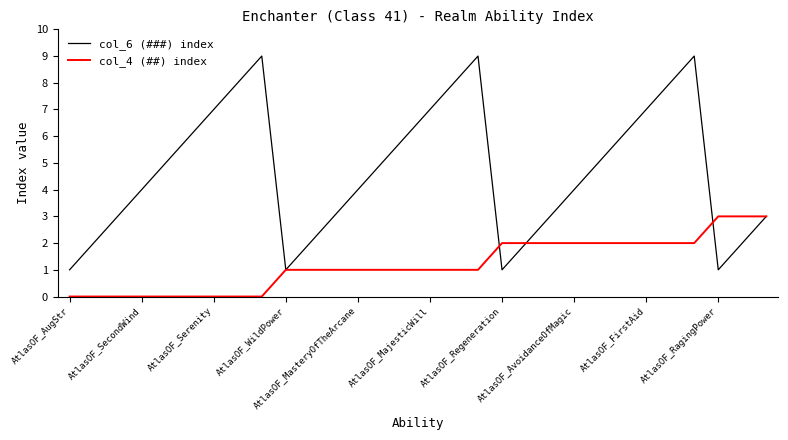

Which series has the largest total across all categories?

col_6 (###) index